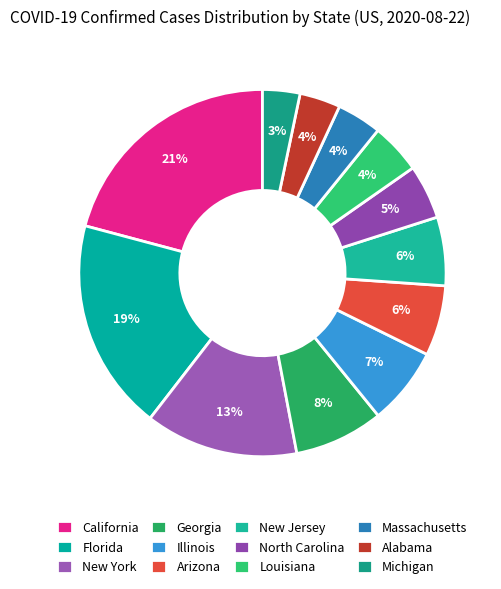

Is there a majority slice in this chart?

No